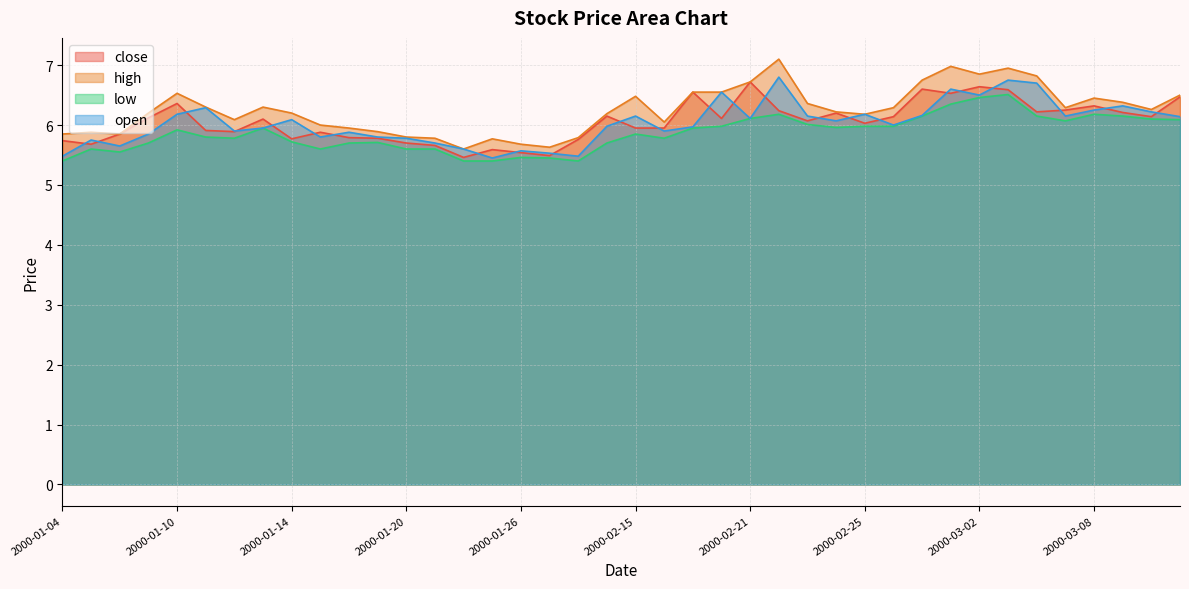

What is the sum of the low values at 2000-02-15 and 2000-02-29?

12.0